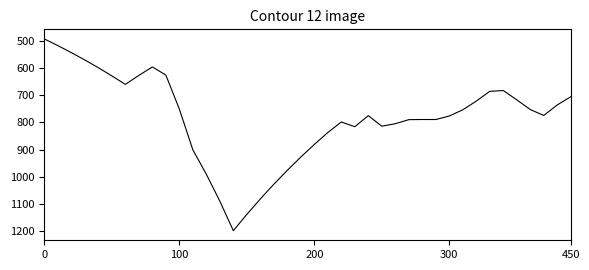

What is the maximum value shown in the chart?

1198.3